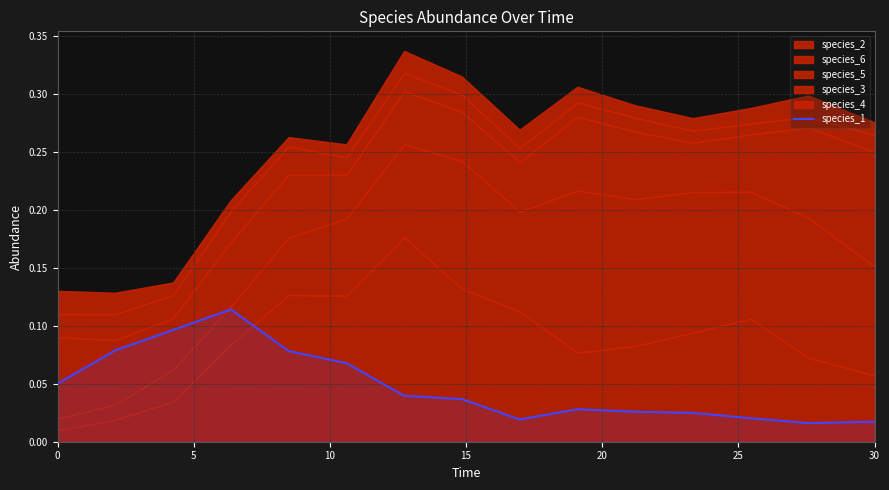

True or false: species_1 has a value of 0.0 at 0.

False